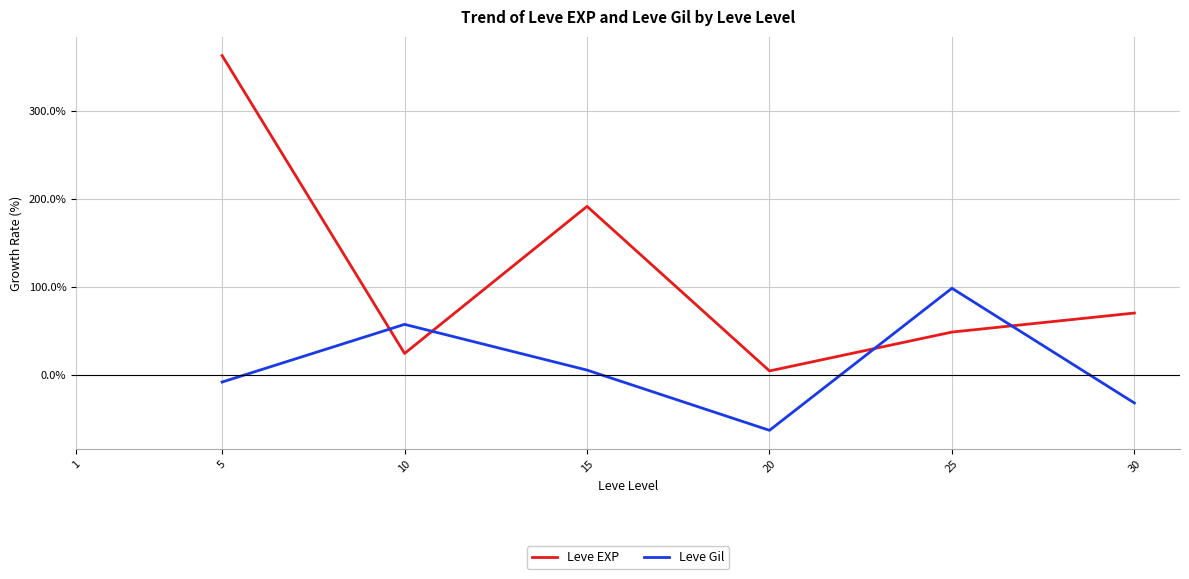

At 20, list the series in order from smallest to largest.

Leve Gil, Leve EXP